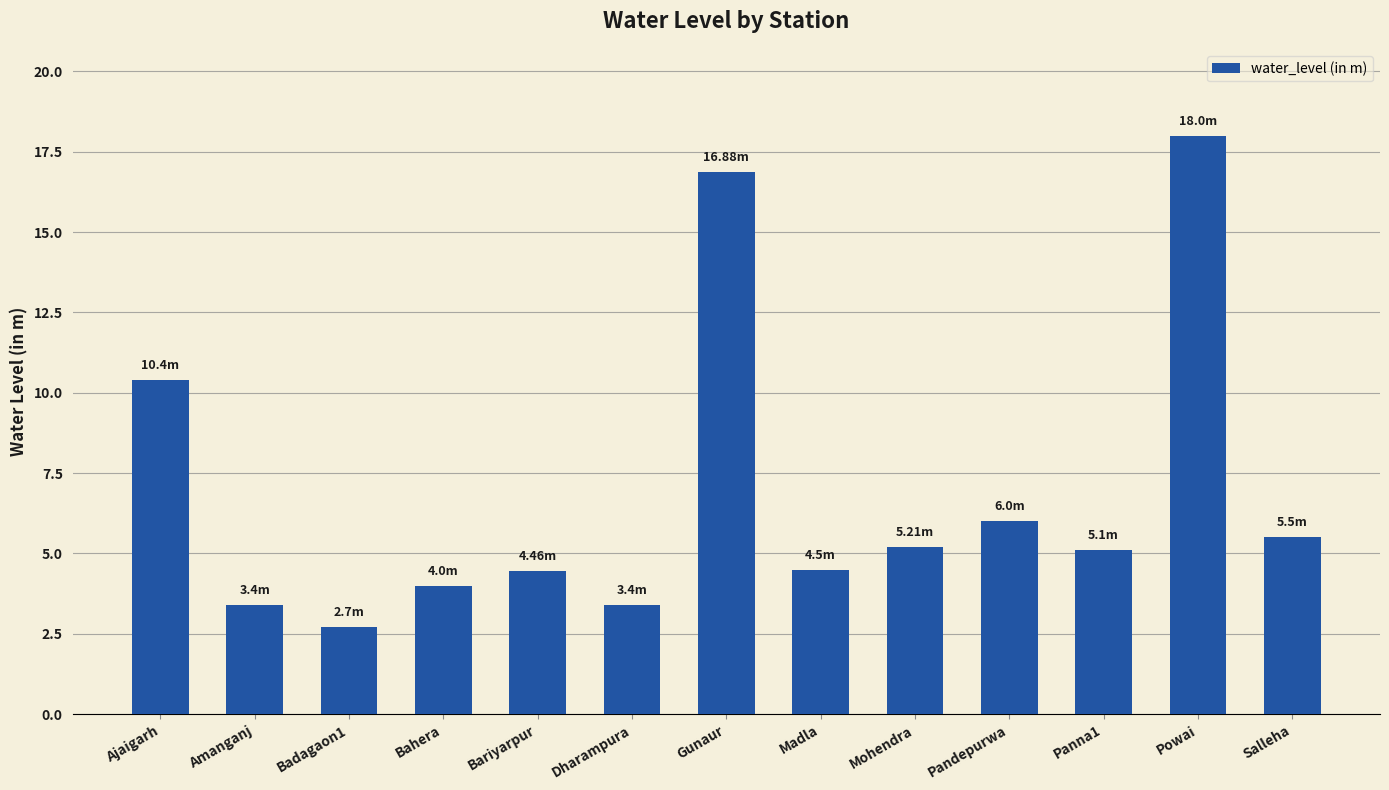

The value at Ajaigarh is 16.8. True or false?

False